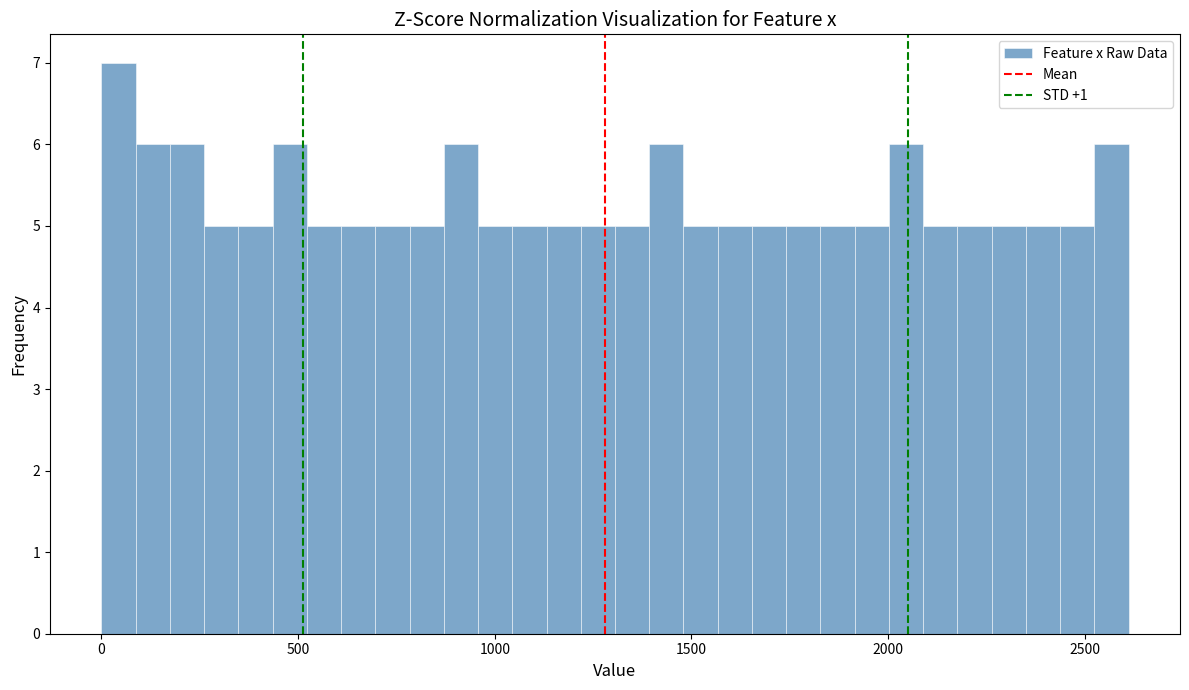

Read against the x-axis, roughly where is the centre of the tallest bar?

50